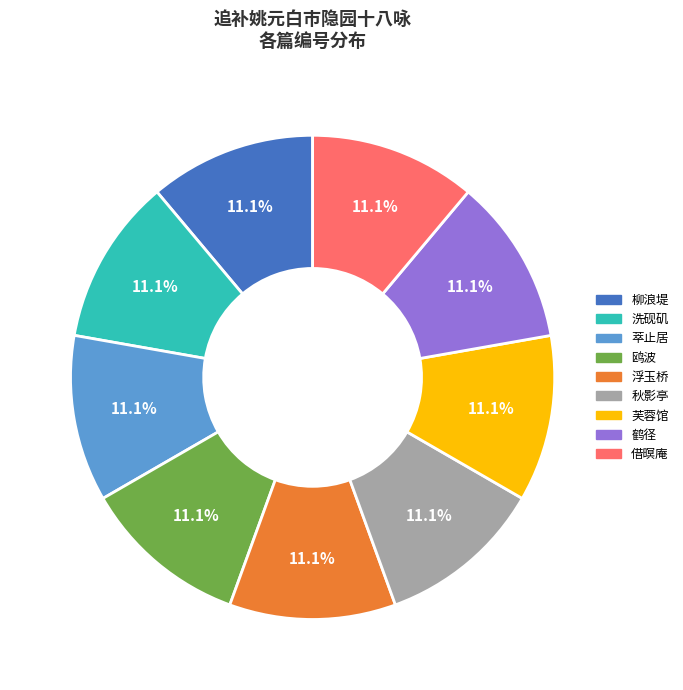

Is 秋影亭 the majority of the pie?

No